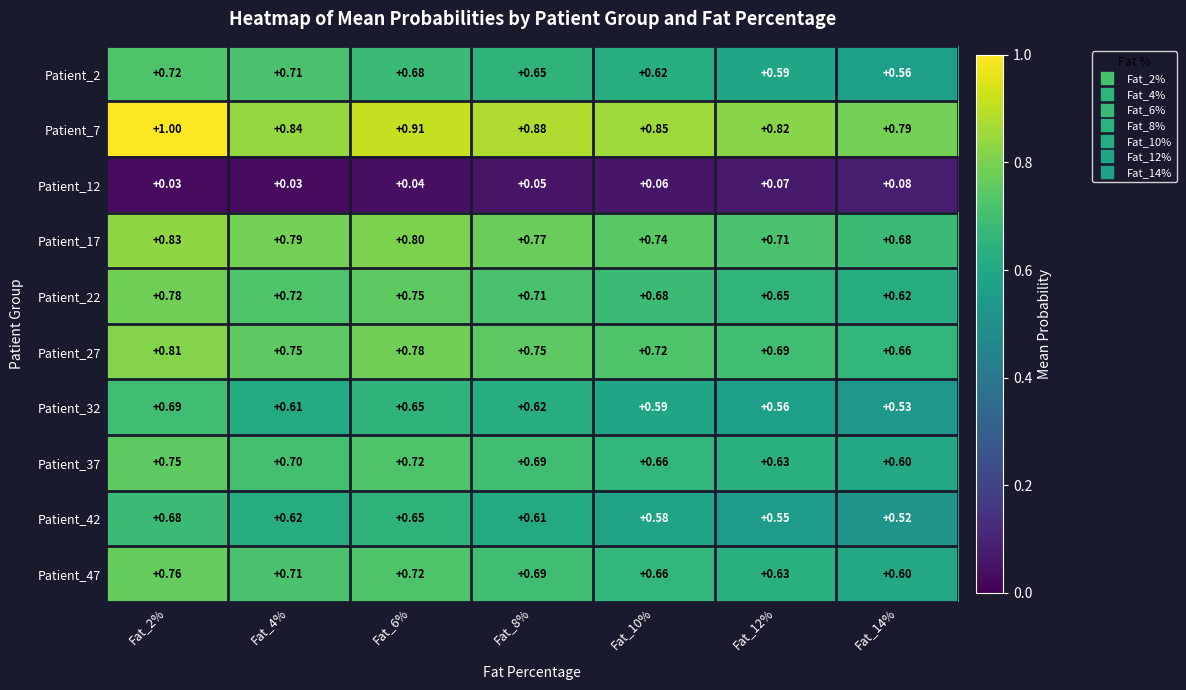

Which series has the largest total across all categories?

Patient_7